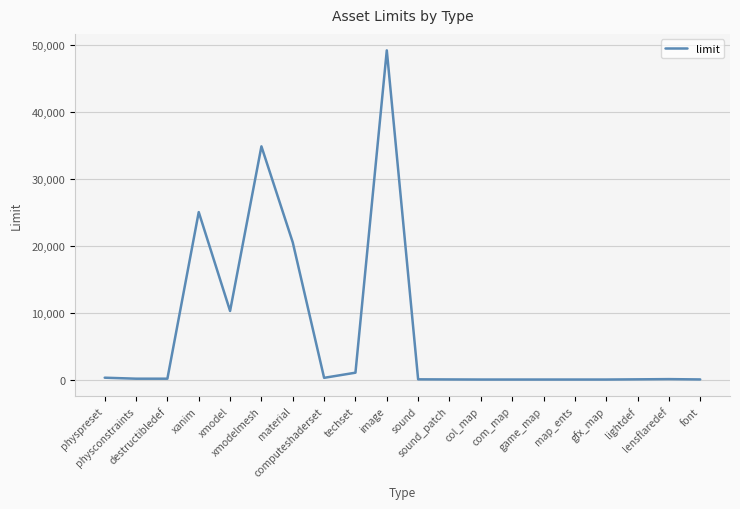

What is the maximum value shown in the chart?

49152